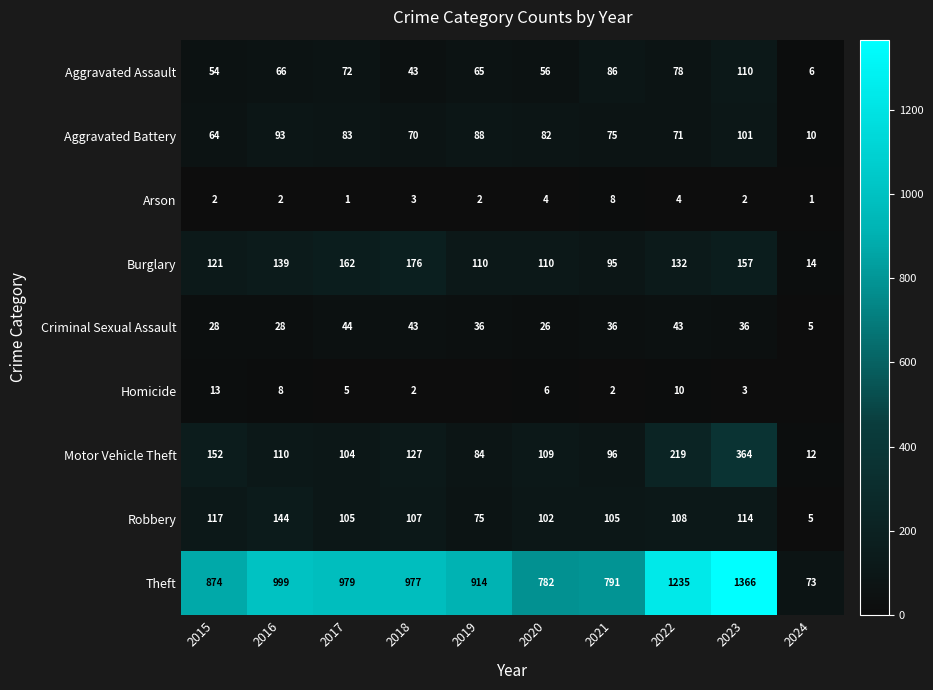

Which category has the lowest value in the Homicide series?

2019